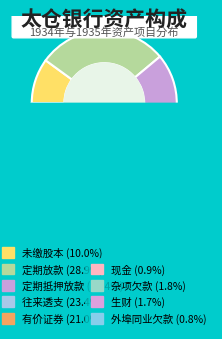

Between 定期抵押放款 and 杂项欠款, which is larger?

定期抵押放款